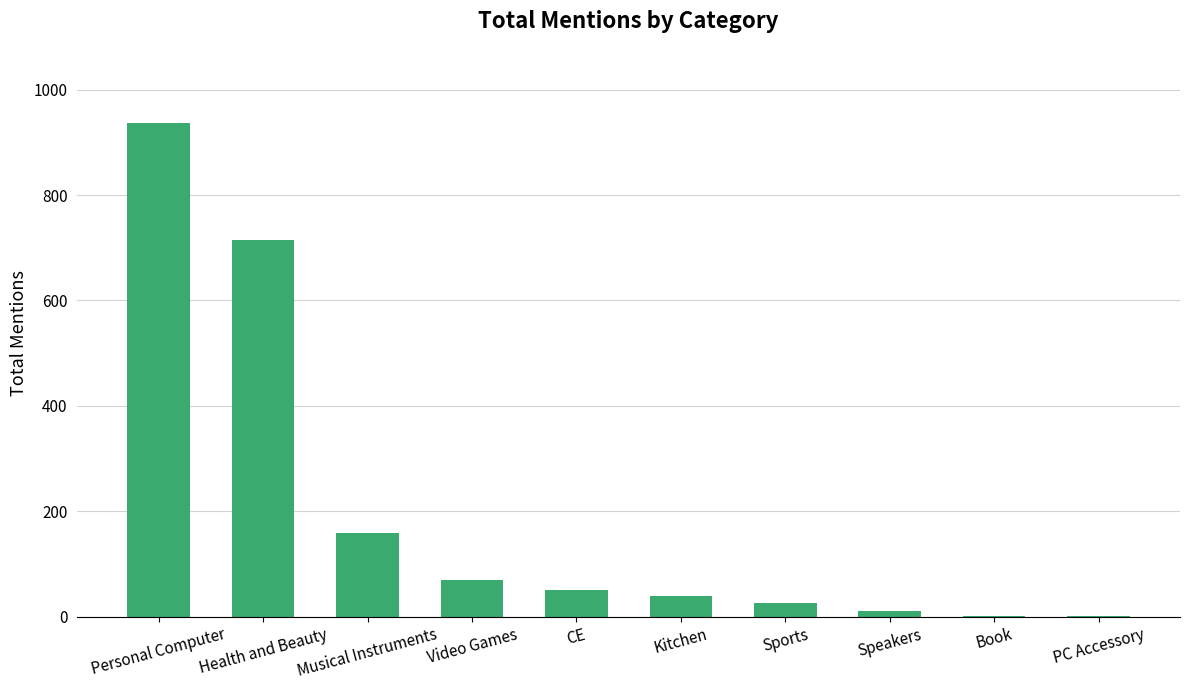

Are the bars horizontal?

No